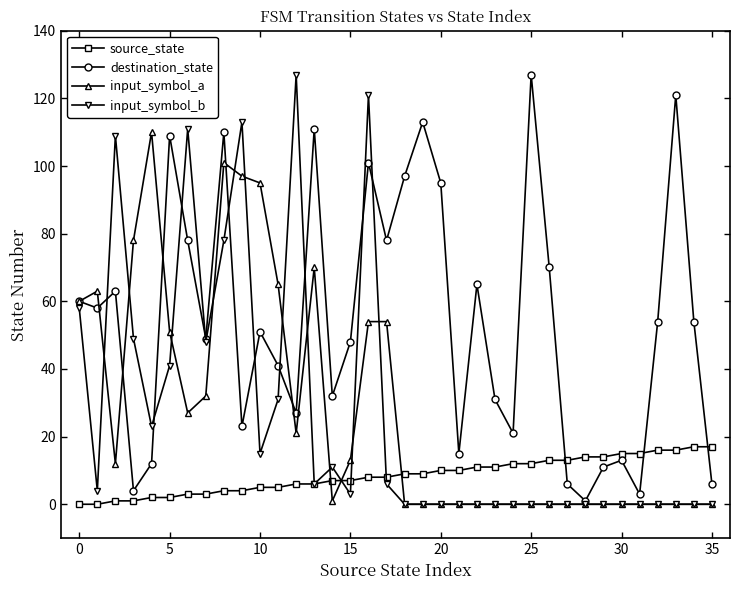

Reading right to left, list all the values displayed in this chart.

source_state: 17	17	16	16	15	15	14	14	13	13	12	12	11	11	10	10	9	9	8	8	7	7	6	6	5	5	4	4	3	3	2	2	1	1	0	0
destination_state: 6	54	121	54	3	13	11	1	6	70	127	21	31	65	15	95	113	97	78	101	48	32	111	27	41	51	23	110	49	78	109	12	4	63	58	60
input_symbol_a: 0	0	0	0	0	0	0	0	0	0	0	0	0	0	0	0	0	0	54	54	13	1	70	21	65	95	97	101	32	27	51	110	78	12	63	60
input_symbol_b: 0	0	0	0	0	0	0	0	0	0	0	0	0	0	0	0	0	0	6	121	3	11	6	127	31	15	113	78	48	111	41	23	49	109	4	58